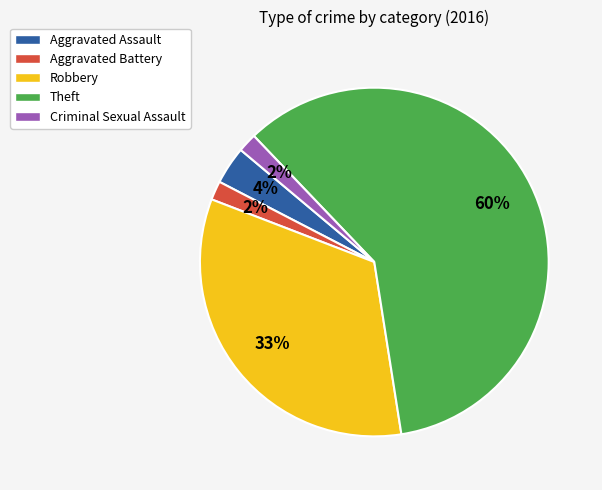

Does Theft account for over 50% of the chart?

Yes